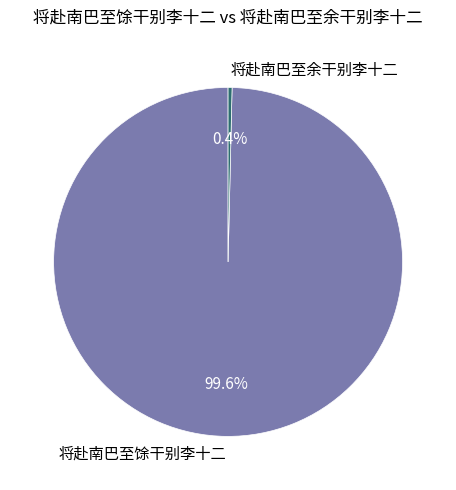

Is the sum of 将赴南巴至余干别李十二 and 将赴南巴至馀干别李十二 greater than half?

Yes